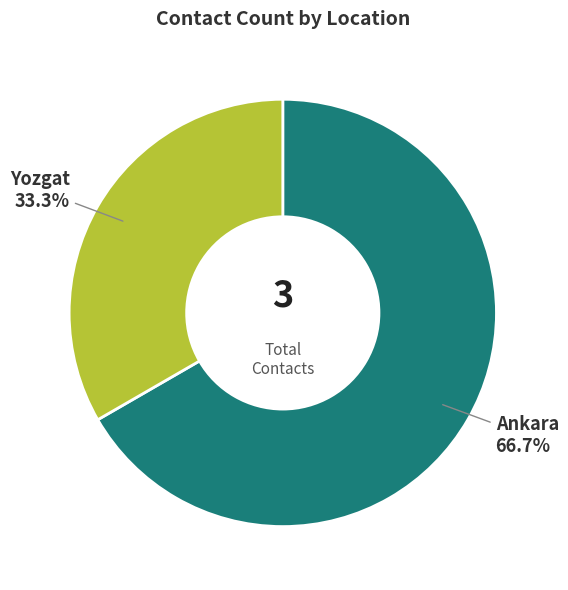

Combined, what portion of the pie is Yozgat and Ankara?

100.0%